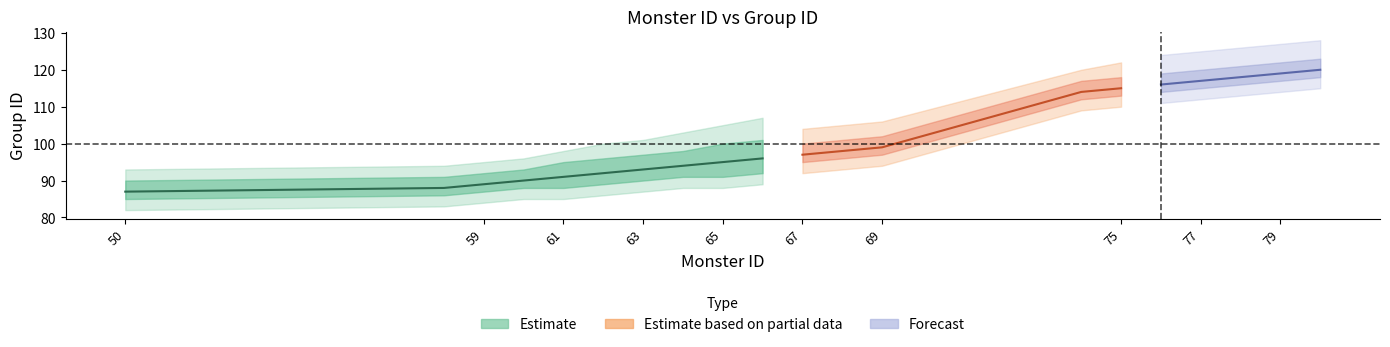

What is the minimum value for Group ID?

87